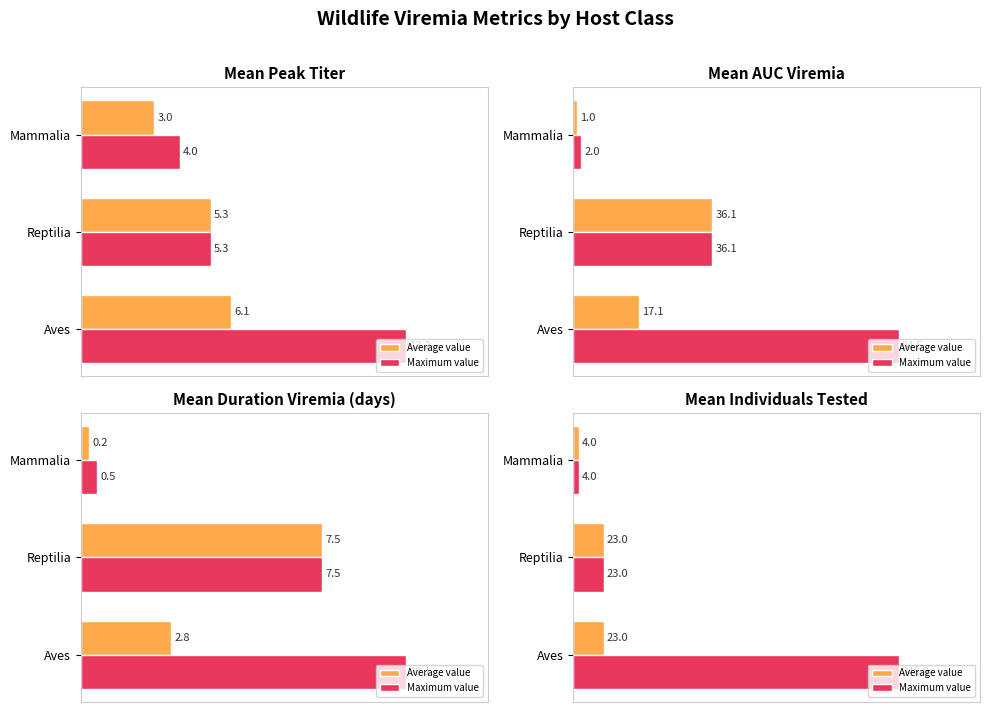

Which series has the widest spread of values?

Maximum value